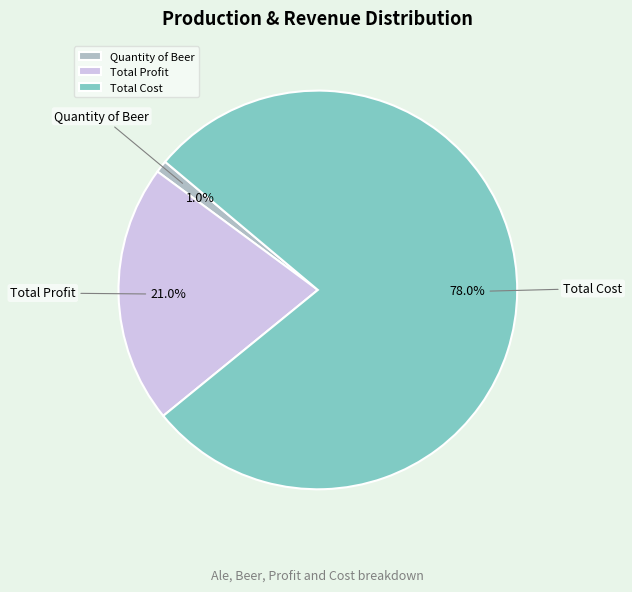

Is there a majority slice in this chart?

Yes